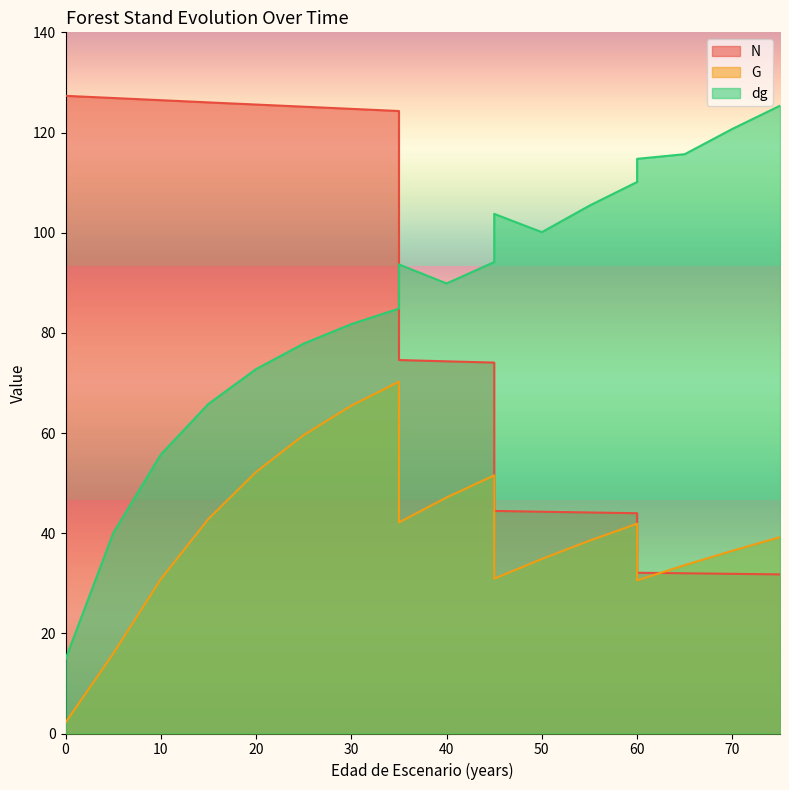

List the series in order of their peak value, highest first.

N, dg, G